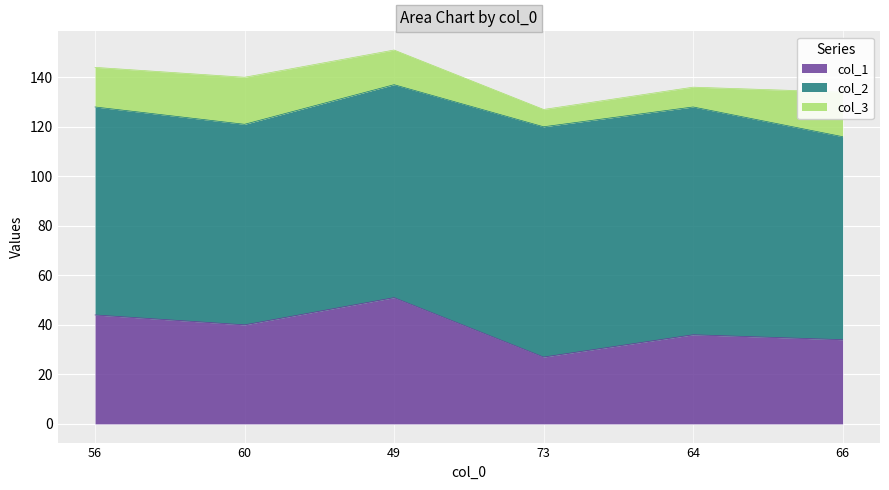

True or false: col_2 has a value of 41 at 56.

False